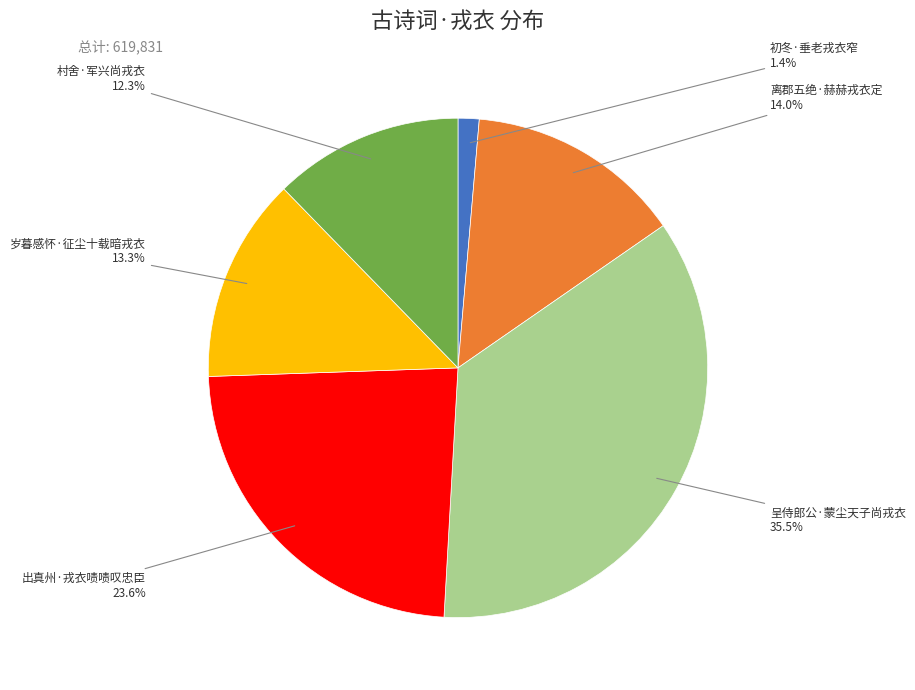

Does any single category account for the majority?

No